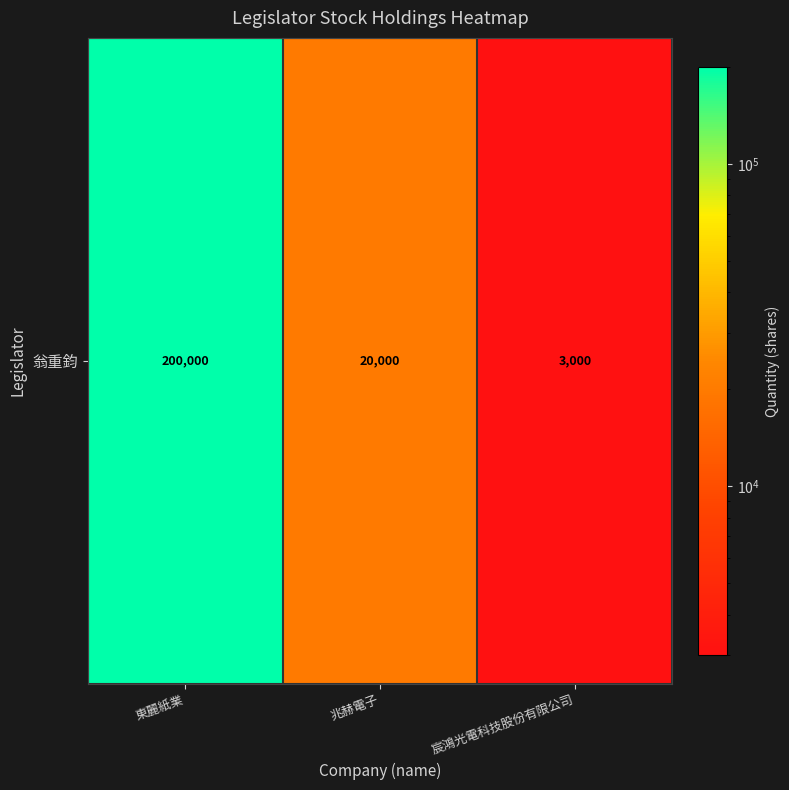

Where does the data first go above 20000?

東麗紙業